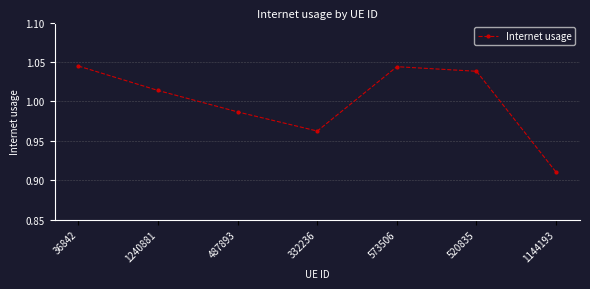

The value at 1144193 is 1.3. True or false?

False